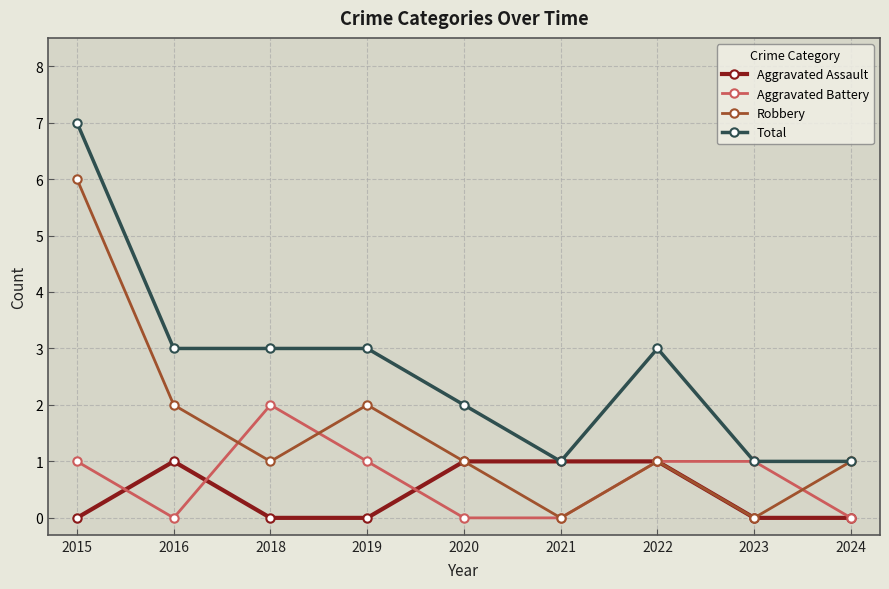

Reading left to right, transcribe all the data shown in this chart.

Aggravated Assault: 0	1	0	0	1	1	1	0	0
Aggravated Battery: 1	0	2	1	0	0	1	1	0
Robbery: 6	2	1	2	1	0	1	0	1
Total: 7	3	3	3	2	1	3	1	1